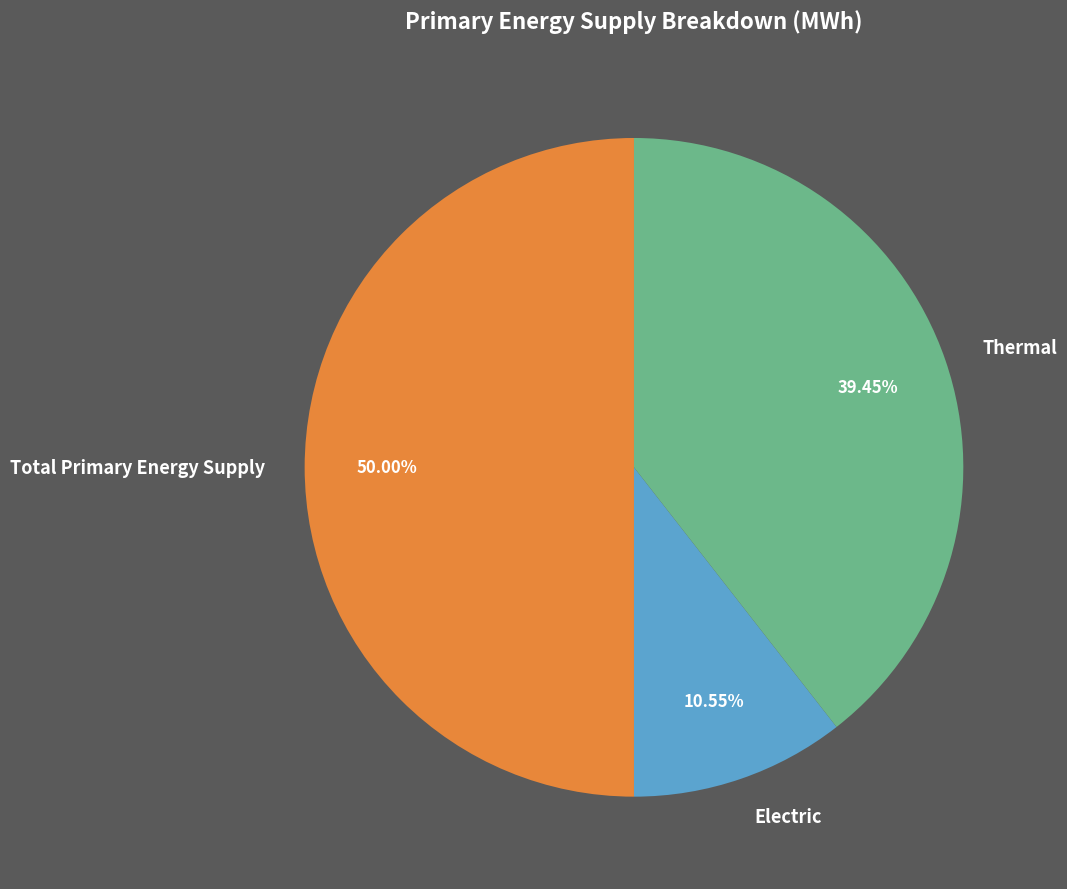

To the nearest percent, what percentage of the pie is Electric?

11%